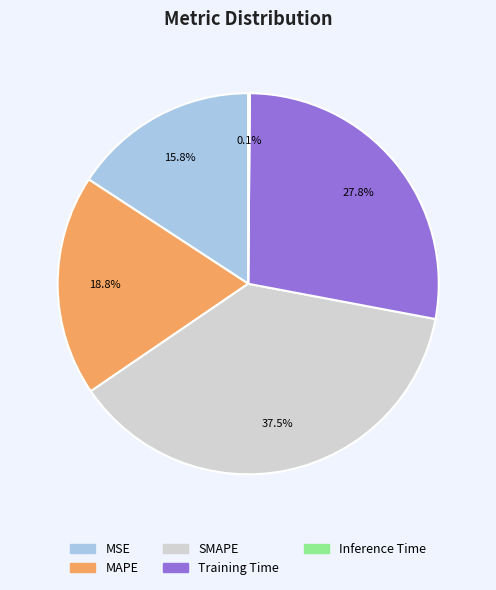

What percentage is the MSE slice, to the nearest percent?

16%